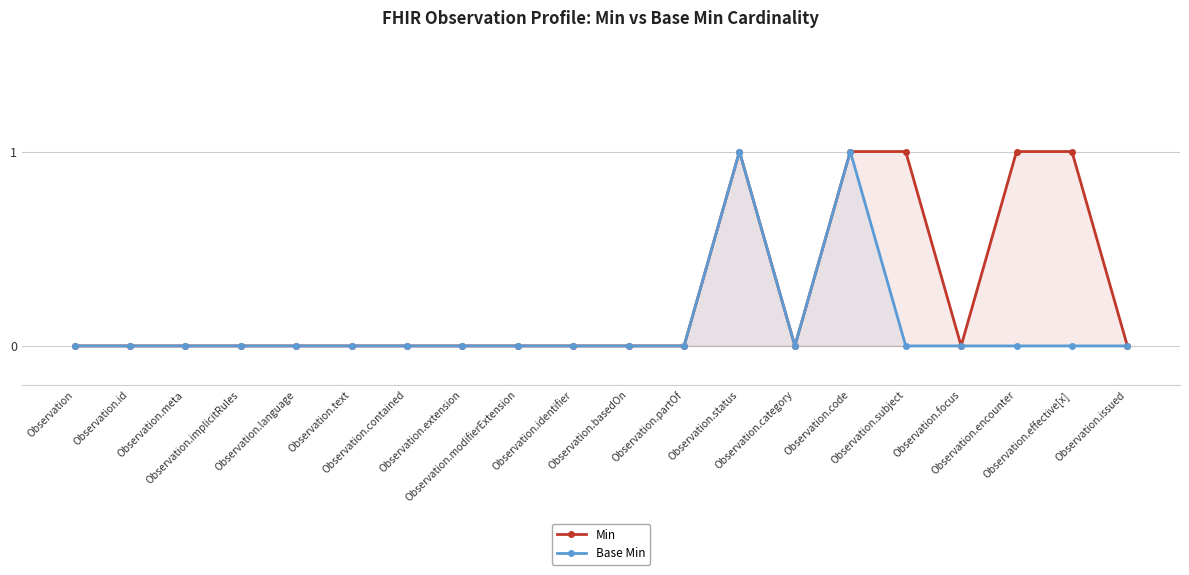

Reading left to right, what are all the values shown in this chart?

Min: 0	0	0	0	0	0	0	0	0	0	0	0	1	0	1	1	0	1	1	0
Base Min: 0	0	0	0	0	0	0	0	0	0	0	0	1	0	1	0	0	0	0	0